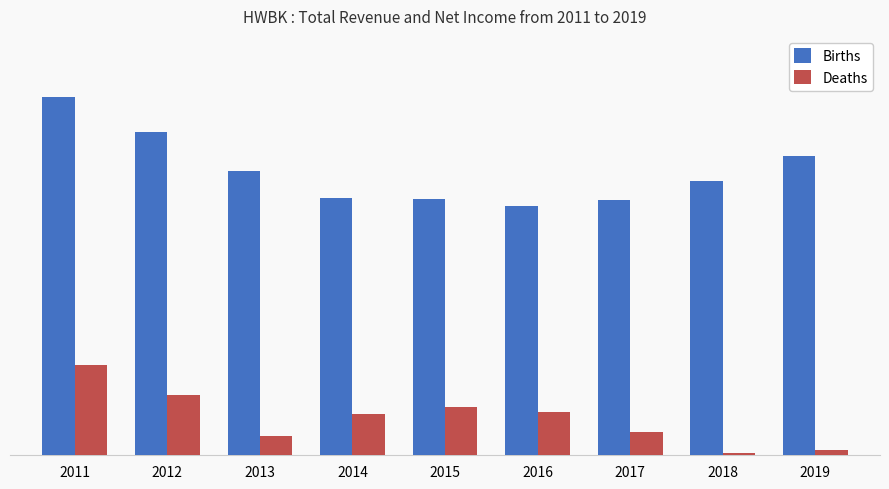

Reading left to right, list all the values displayed in this chart.

Births: 64000	57800	50900	46000	45800	44500	45700	49100	53500
Deaths: 16100	10700	3400	7300	8600	7700	4100	400	900